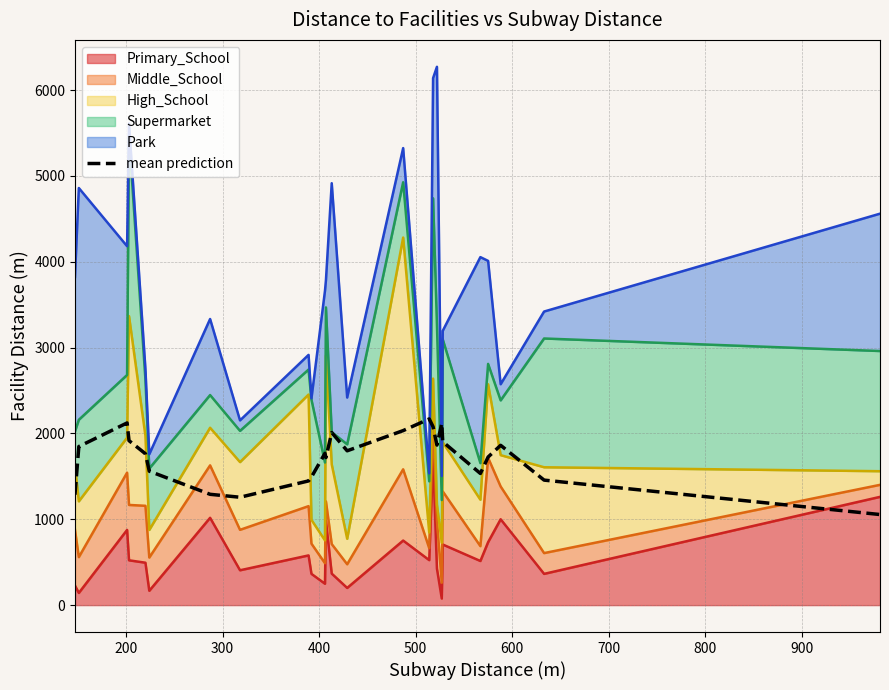

True or false: the data has more than 1 interior local peaks.

True